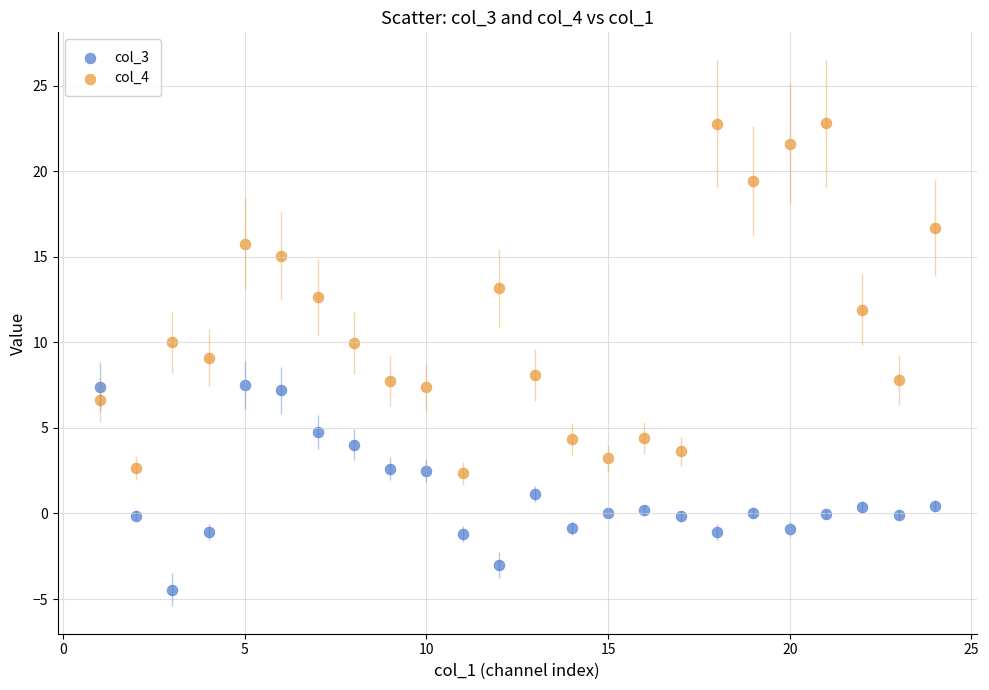

Across all data points, what is the range of X values (max minus min)?

23.0